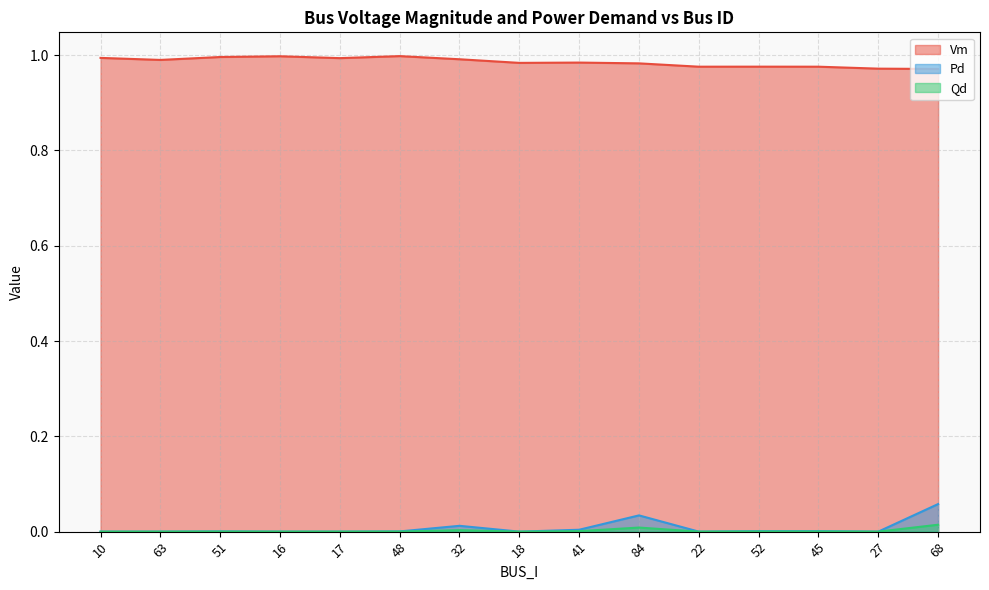

What is the maximum value for Vm?

1.0